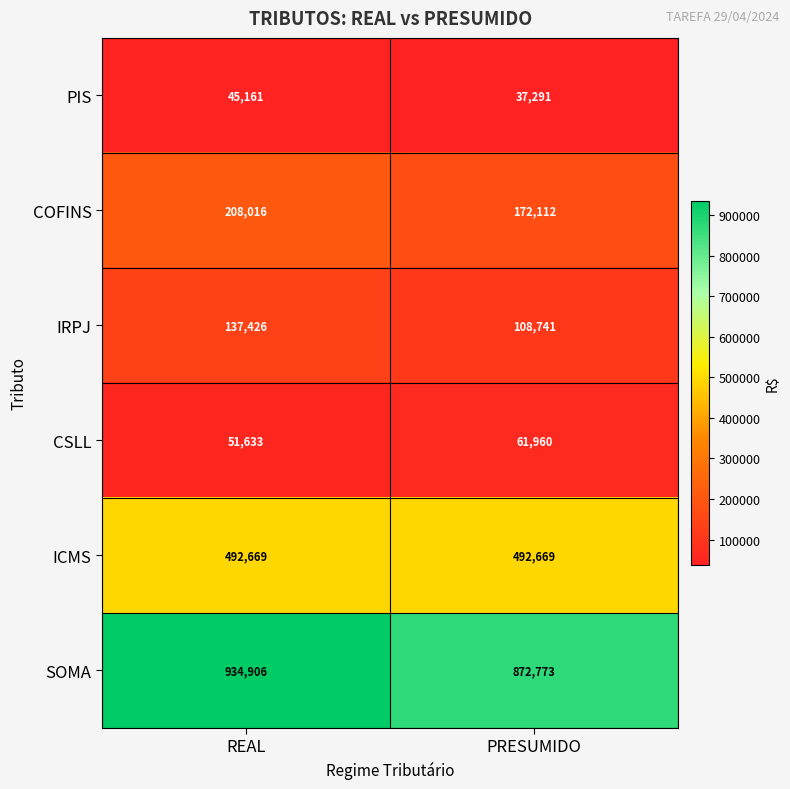

Which series has the largest total across all categories?

SOMA